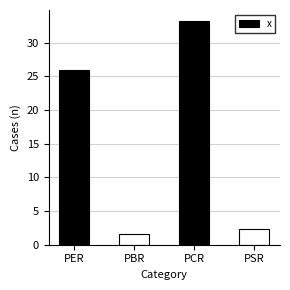

Reading left to right, transcribe all the data shown in this chart.

PER=25.9	PBR=1.5	PCR=33.2	PSR=2.4